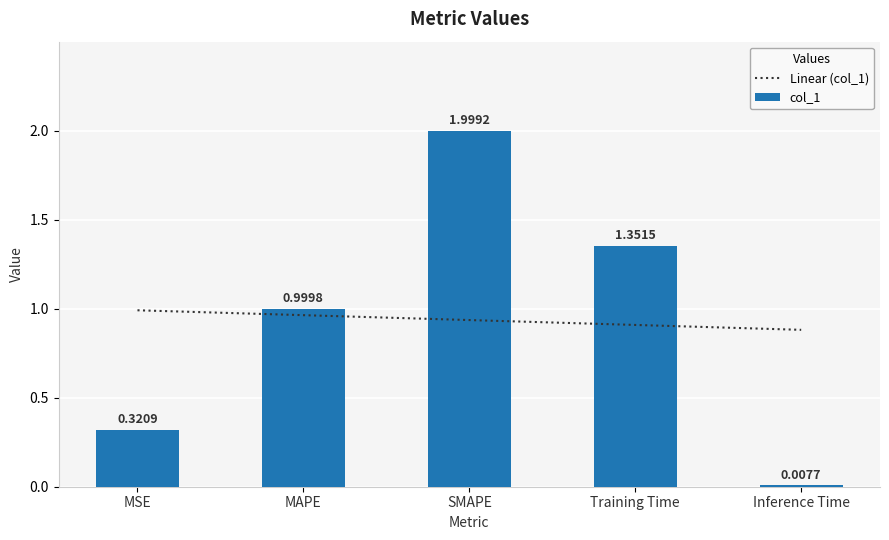

What is the average value of the col_1 series?

0.9